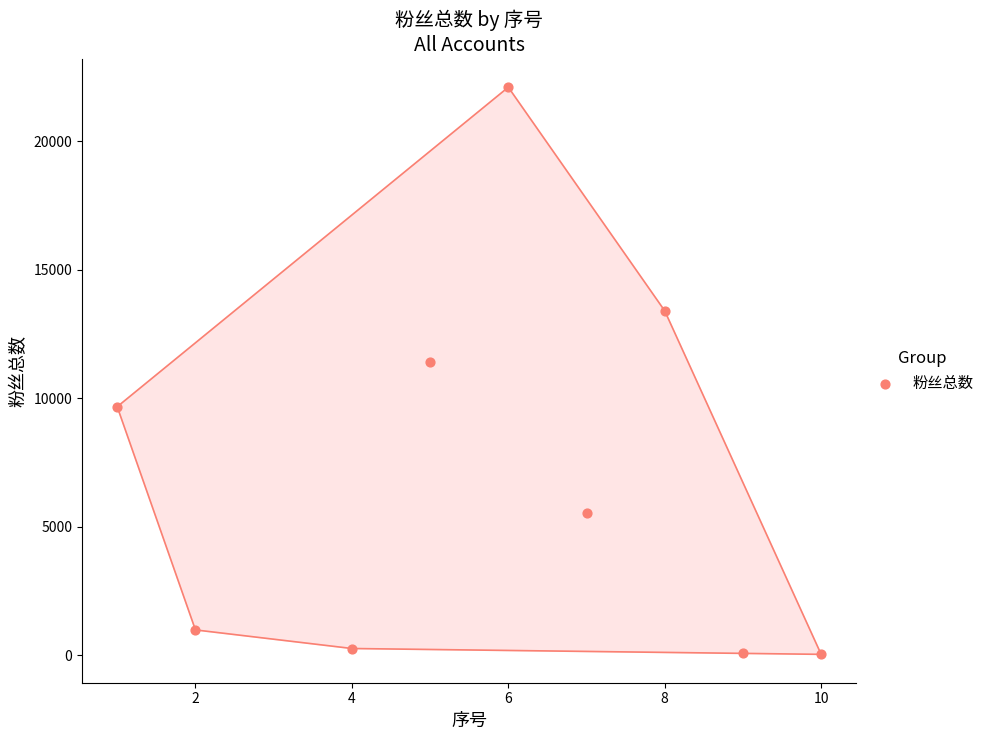

What Y value in the scatter plot is closest to 11067?

11400